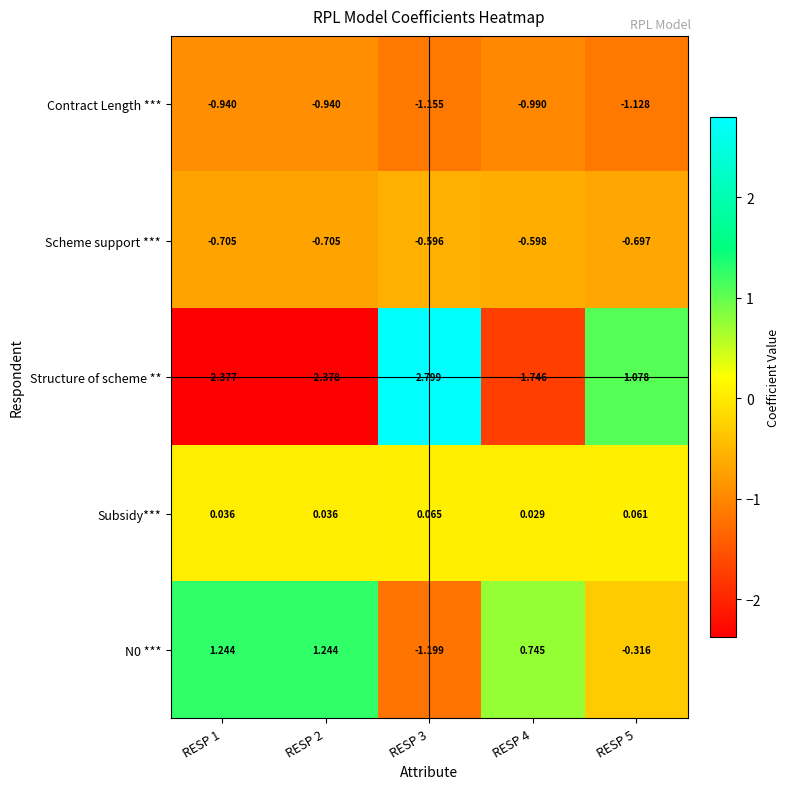

Which series has the widest spread of values?

Structure of scheme **